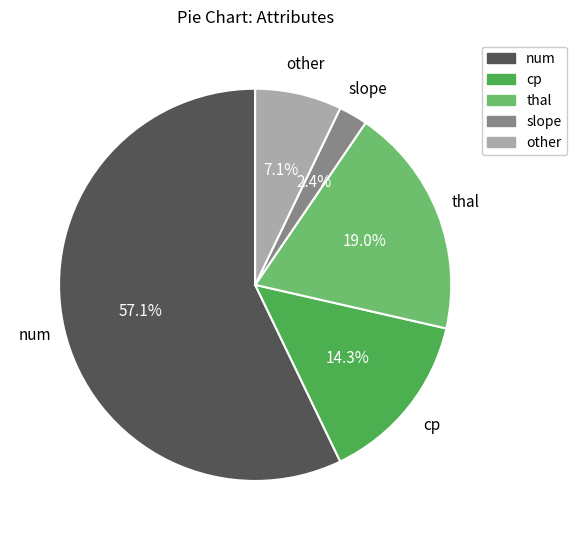

To the nearest percent, what is the combined percentage of slope and num?

60%